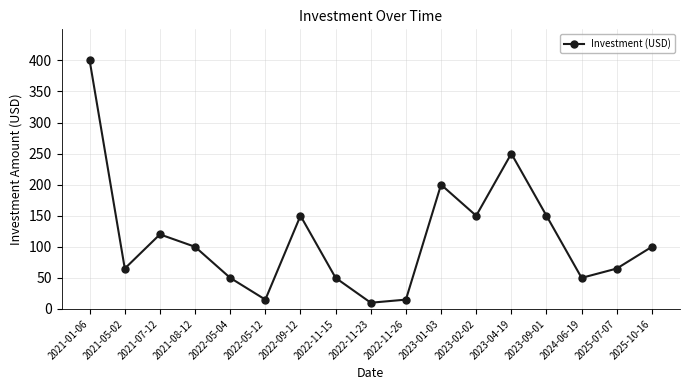

How many points are lower than both their immediate neighbors (excluding endpoints)?

5